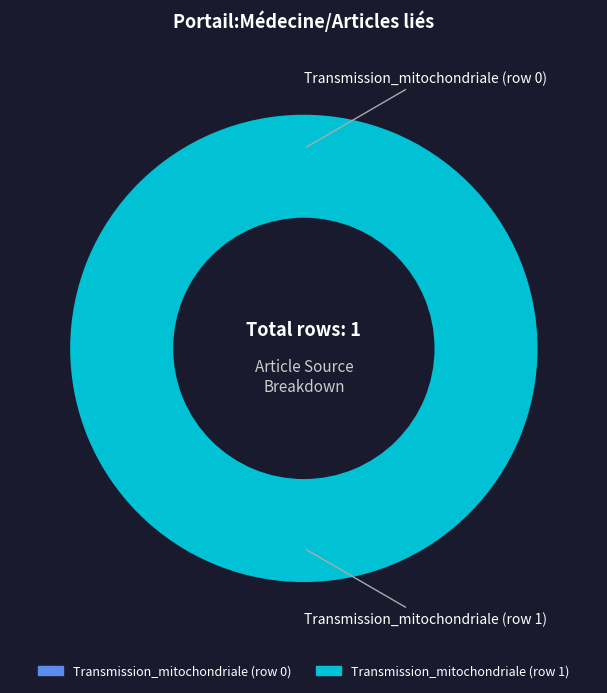

Which slice is the smallest?

Transmission_mitochondriale (row 0)